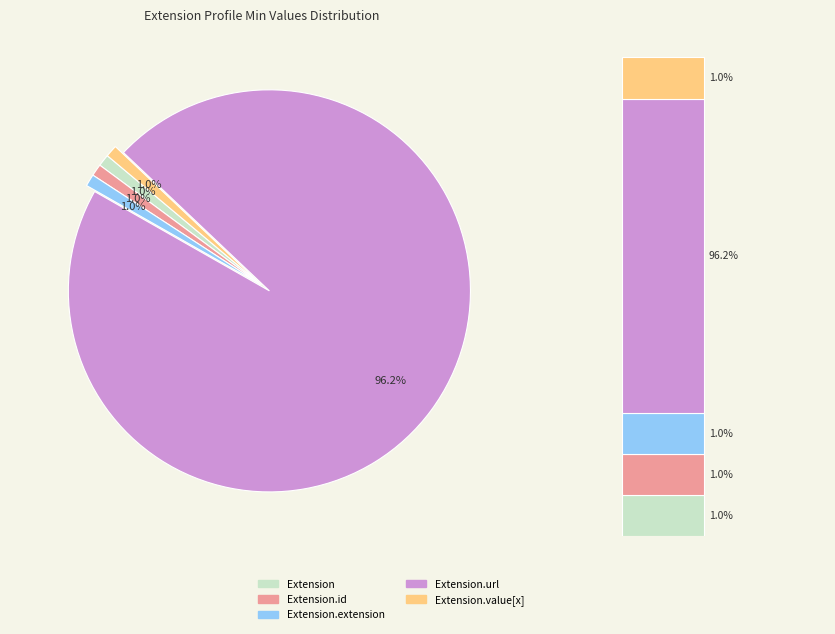

Count the number of slices in the pie.

5